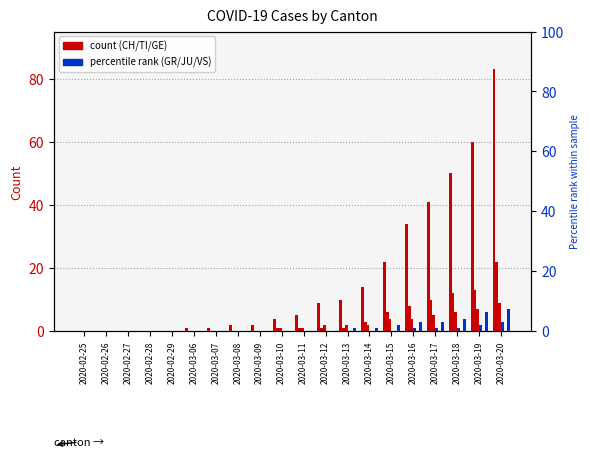

What is the average value of the CH series?

17